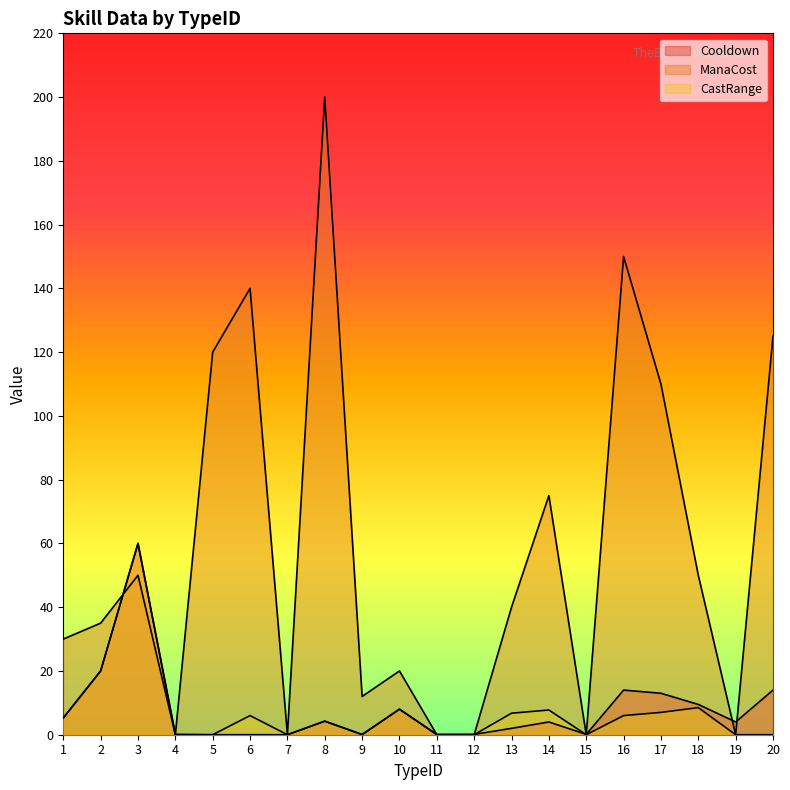

What is the average value of the CastRange series?

7.0